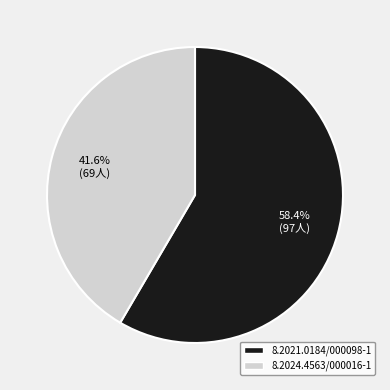

How many segments does this pie chart have?

2